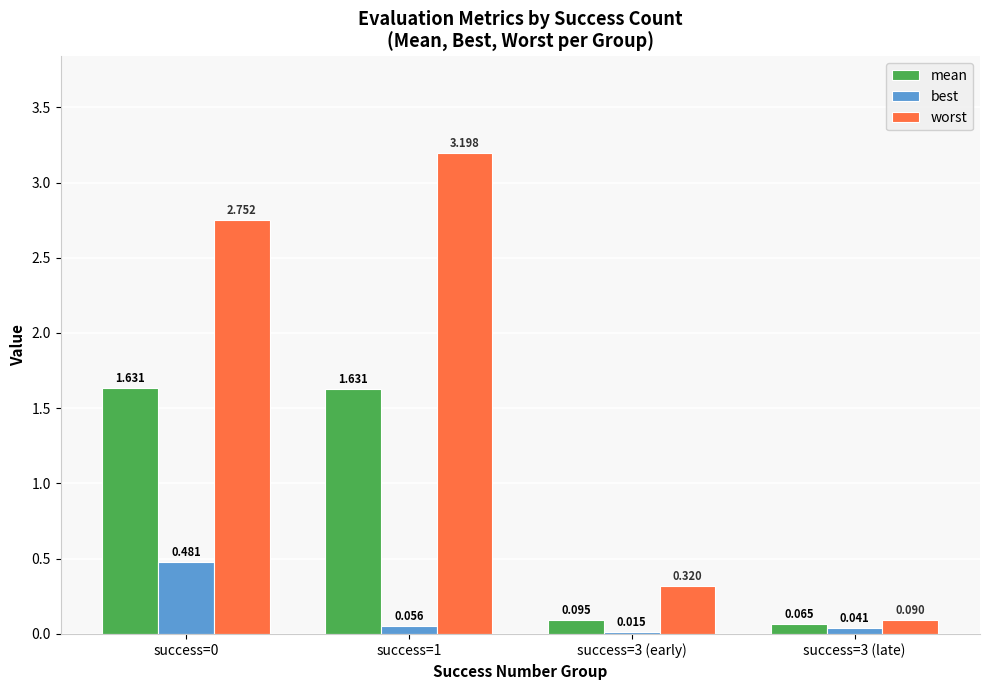

Between success=1 and success=3 (late), which series saw the biggest shift?

worst